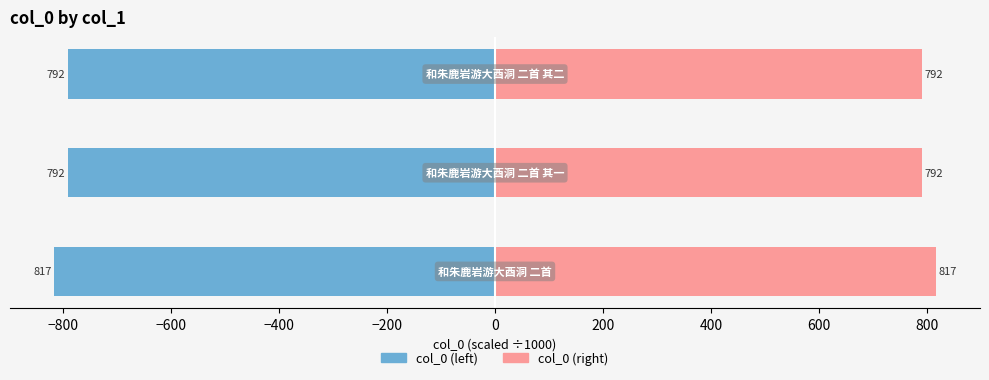

How many data points does each series have?

3